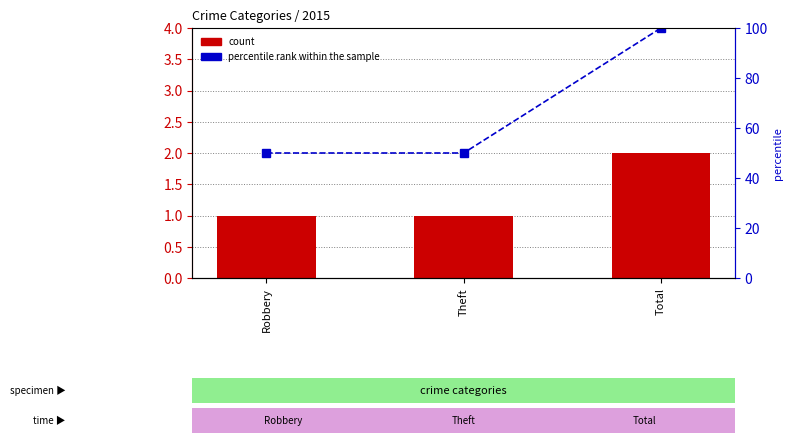

Reading left to right, extract all data points from this chart.

count: Robbery=1	Theft=1	Total=2
percentile rank within the sample: Robbery=50	Theft=50	Total=100